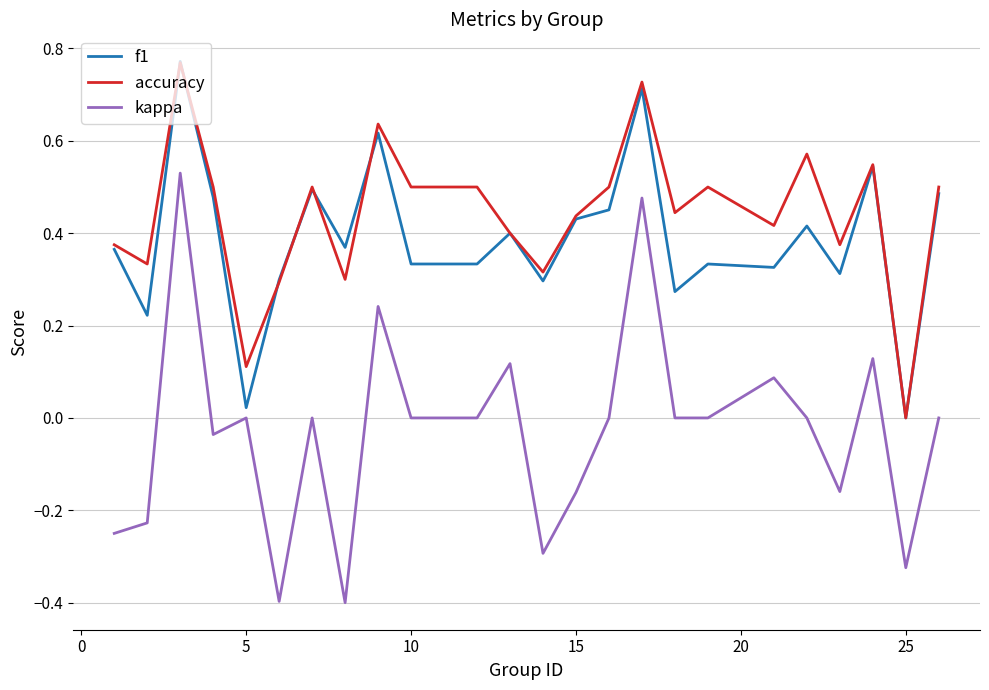

Which series ends up on top after the final intersection of accuracy and f1?

accuracy